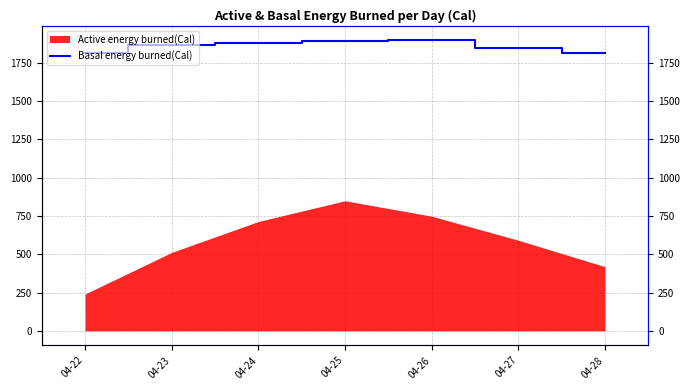

Is it true that the value at 04-26 is 2788.5?

False